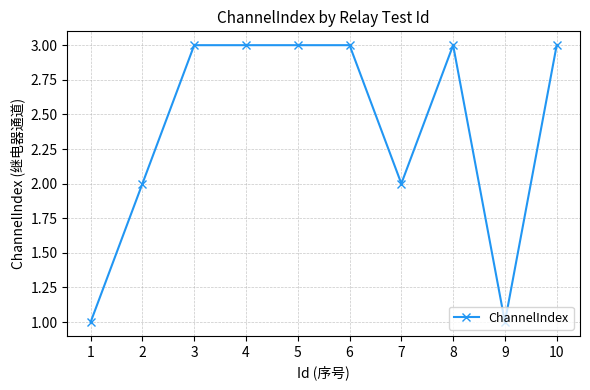

Read the value at 8.

3